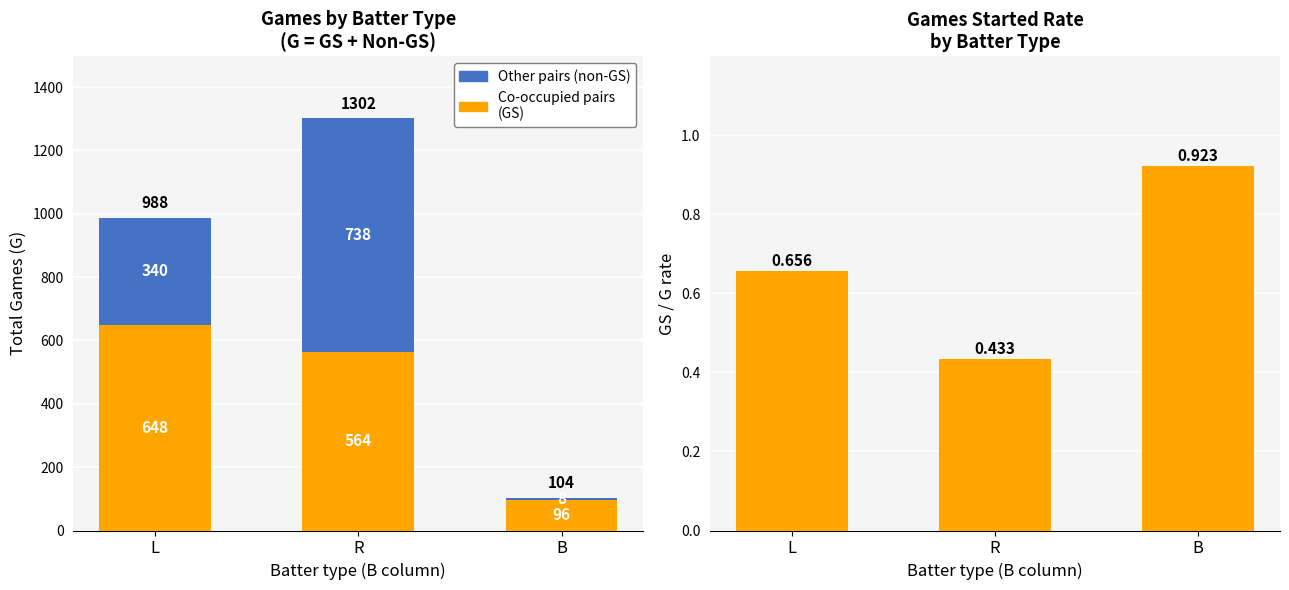

At B, list the series in order from largest to smallest.

Co-occupied pairs
(GS), Other pairs, GS/G rate